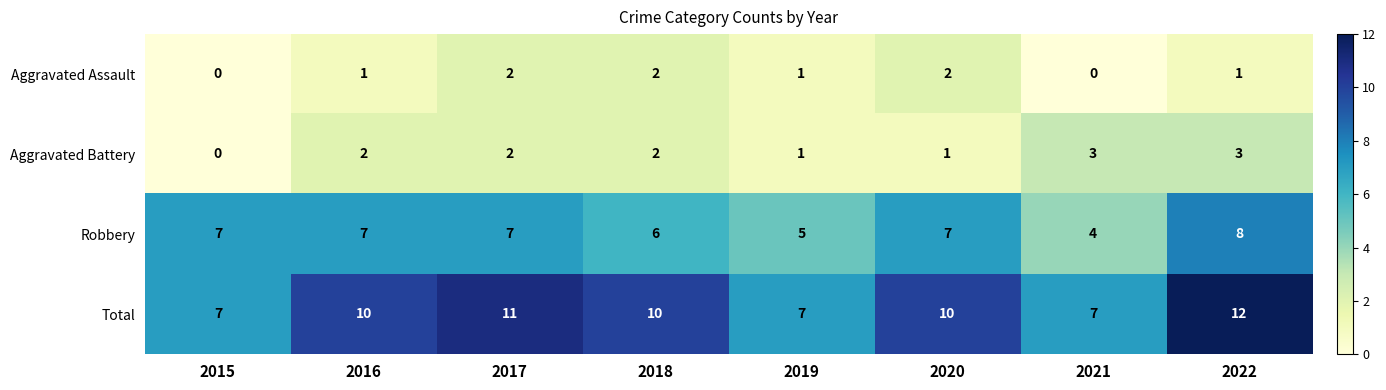

What is the sum of all Aggravated Battery values?

14